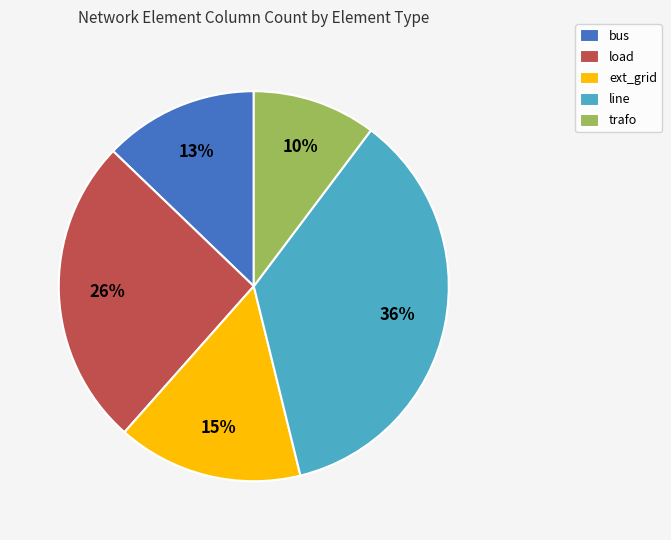

What is the largest slice in the pie chart?

line